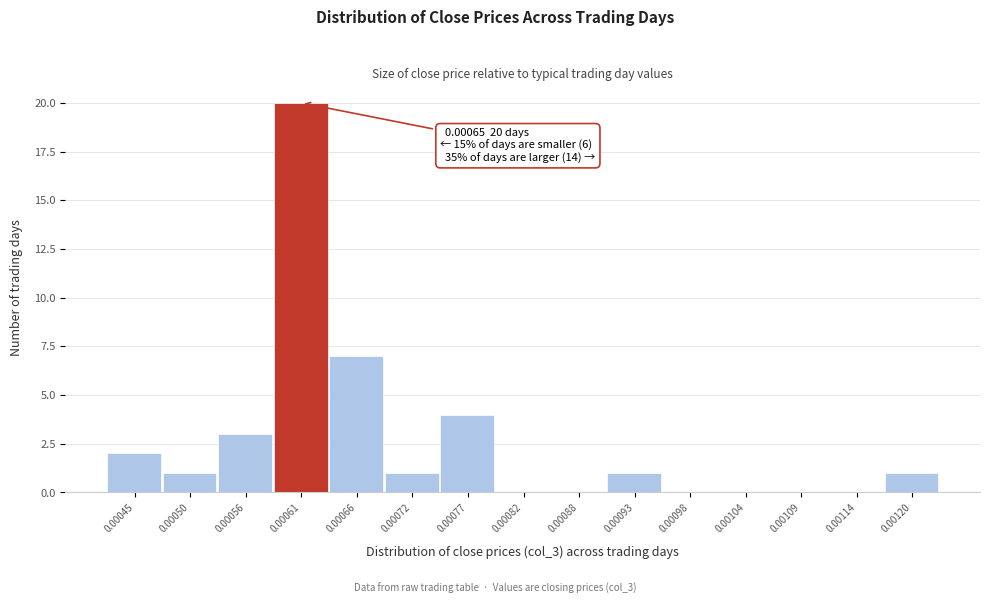

Reading left to right, list all the values displayed in this chart.

0.00045=2	0.00050=1	0.00056=3	0.00061=20	0.00066=7	0.00072=1	0.00077=4	0.00082=0	0.00088=0	0.00093=1	0.00098=0	0.00104=0	0.00109=0	0.00114=0	0.00120=1